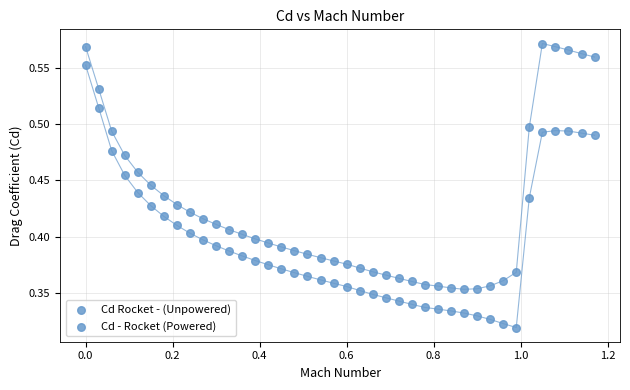

How many data points are displayed?

80